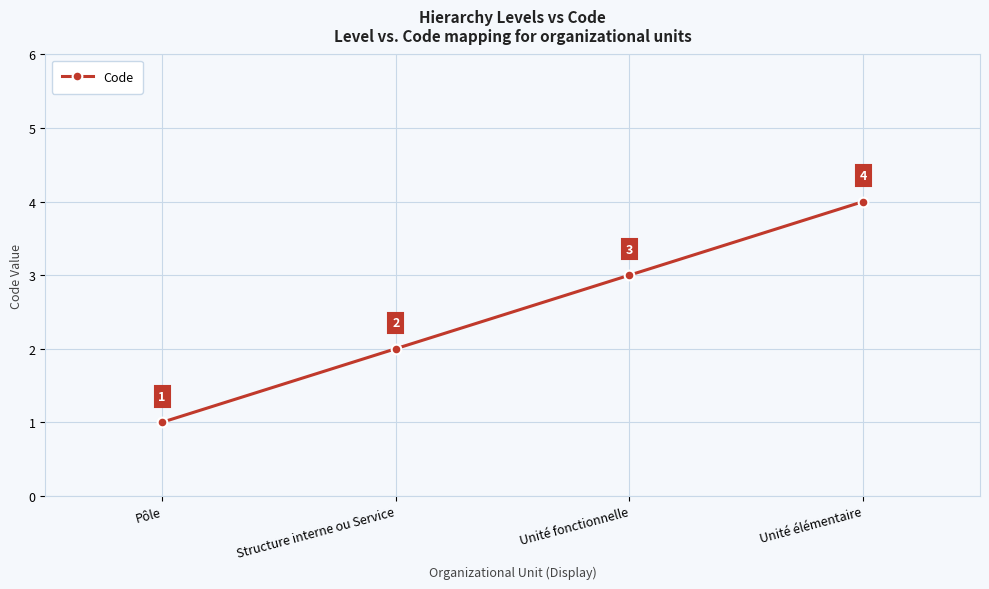

List the labels in order of value, largest first.

Unité élémentaire, Unité fonctionnelle, Structure interne ou Service, Pôle